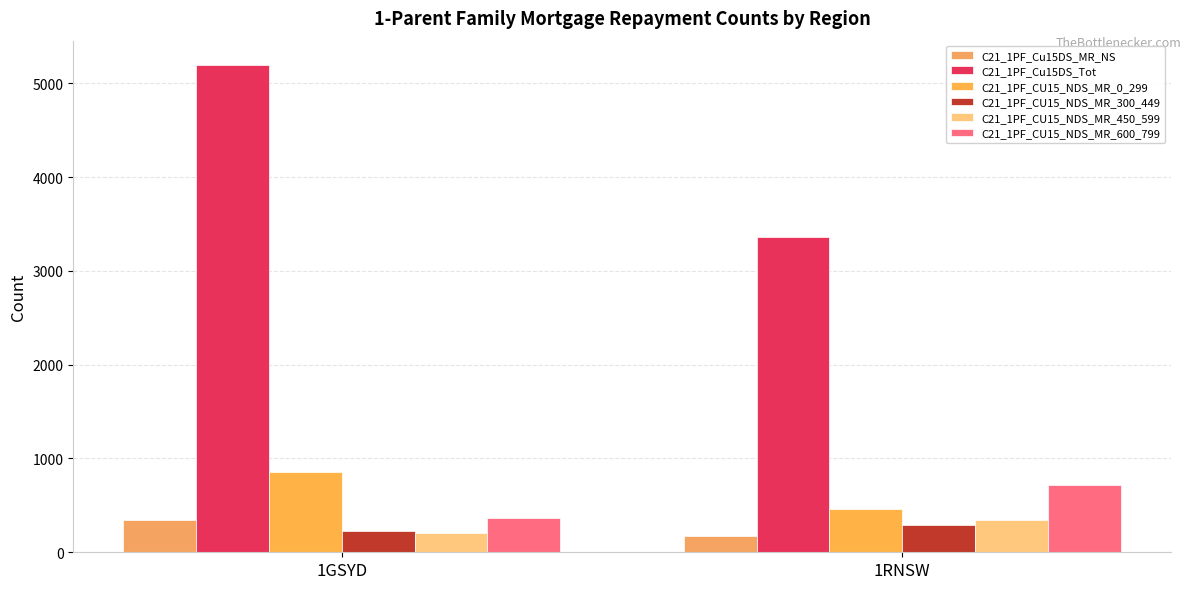

True or false: C21_1PF_CU15_NDS_MR_450_599 has a value of 344 at 1RNSW.

True